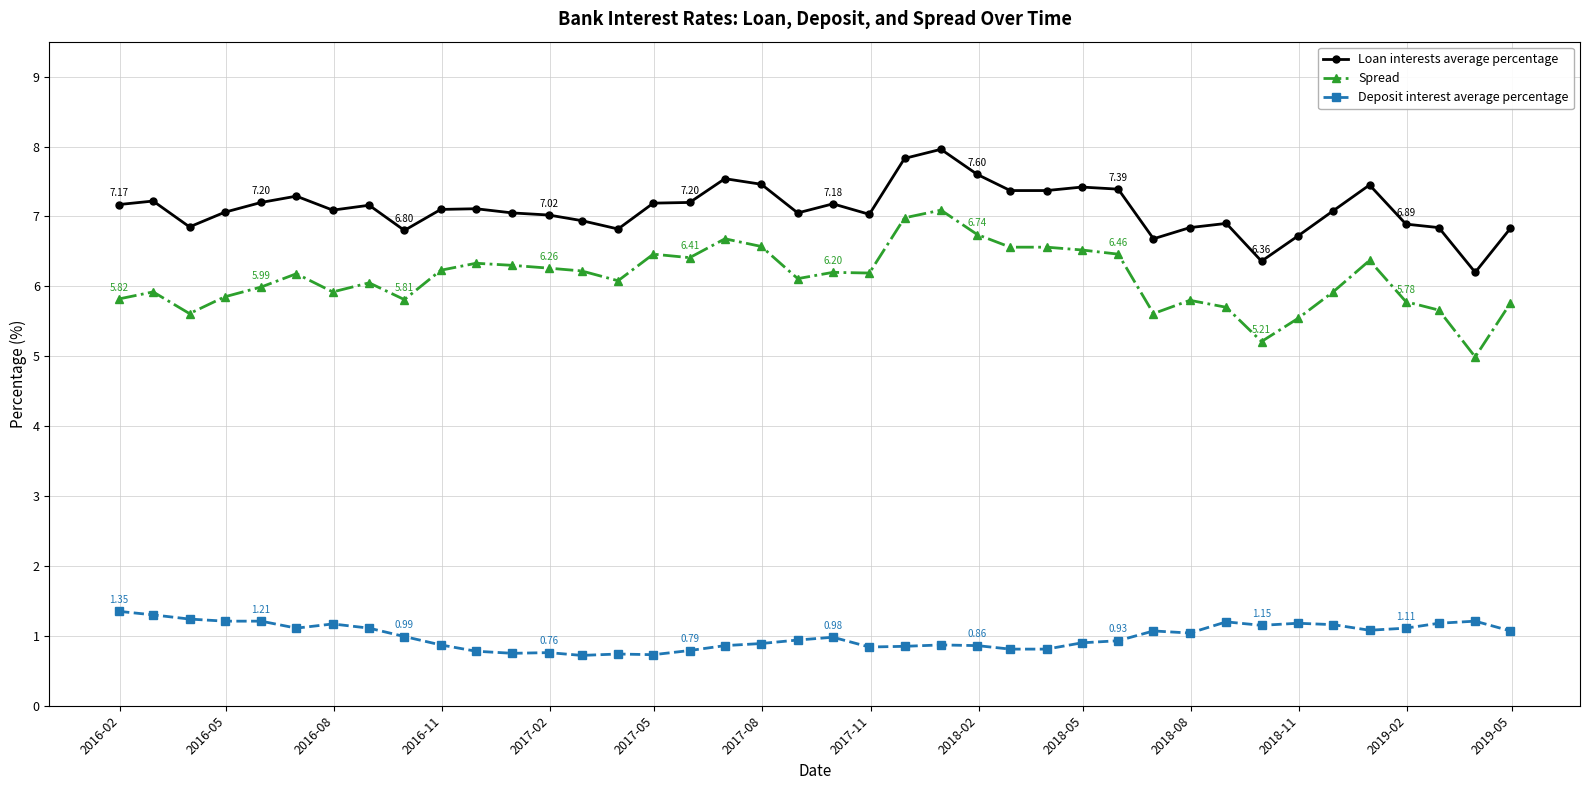

In Loan interests average percentage, how many points are higher than both neighbors (excluding endpoints)?

10